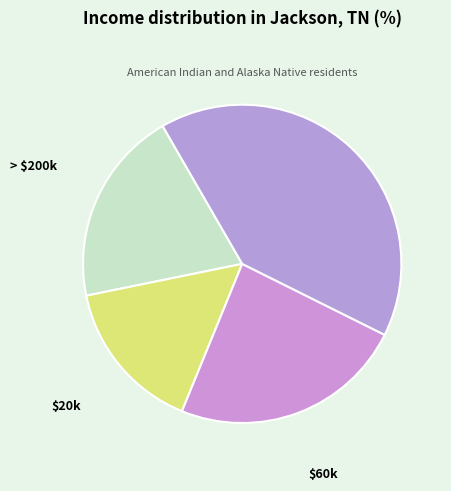

Count the number of slices in the pie.

4